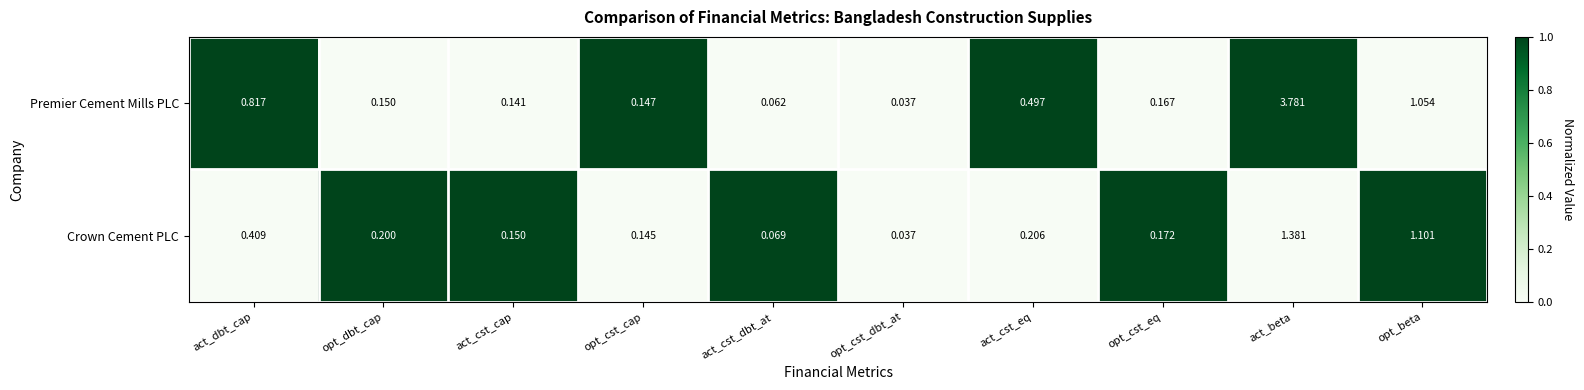

Which category has the highest value across all series?

act_beta